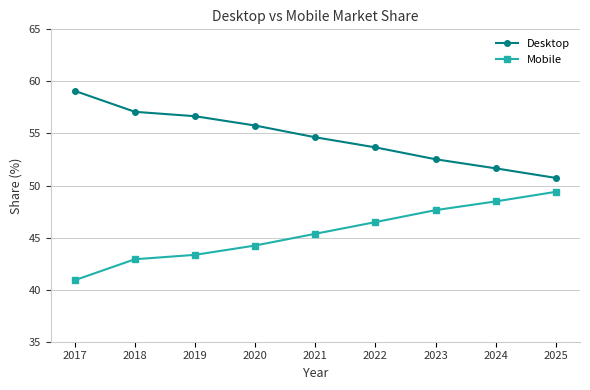

Reading left to right, what are all the values shown in this chart?

Desktop: 59.1	57.1	56.7	55.8	54.6	53.7	52.5	51.6	50.7
Mobile: 40.9	42.9	43.3	44.2	45.4	46.5	47.6	48.5	49.4